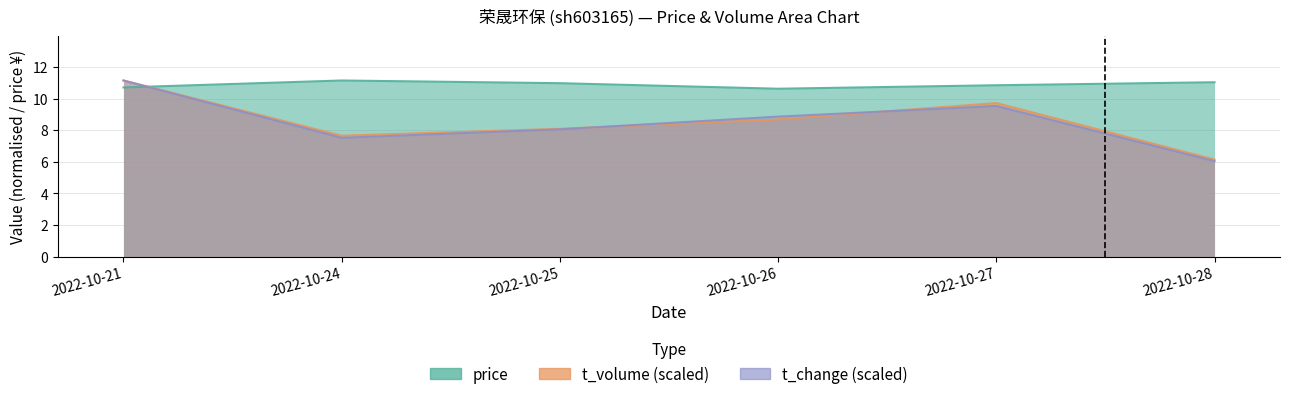

Where does the t_volume series first go above 8?

2022-10-21